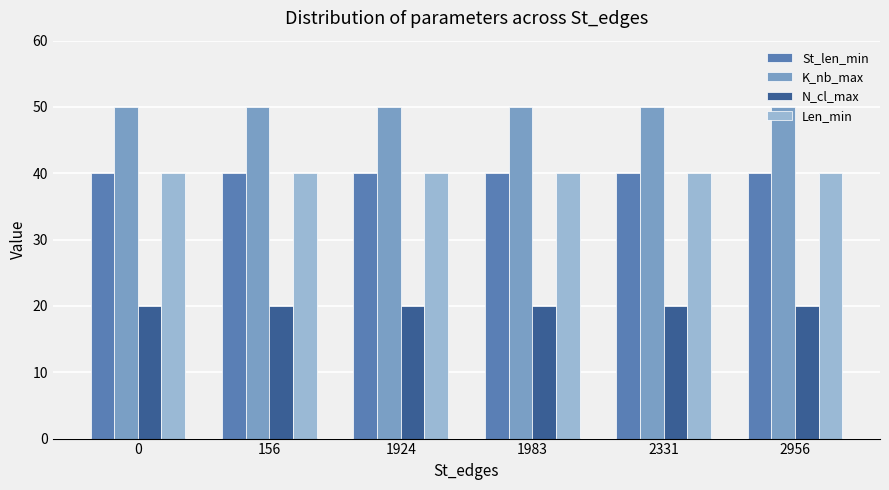

Reading left to right, transcribe all the data shown in this chart.

St_len_min: 0=40	156=40	1924=40	1983=40	2331=40	2956=40
K_nb_max: 0=50	156=50	1924=50	1983=50	2331=50	2956=50
N_cl_max: 0=20	156=20	1924=20	1983=20	2331=20	2956=20
Len_min: 0=40	156=40	1924=40	1983=40	2331=40	2956=40